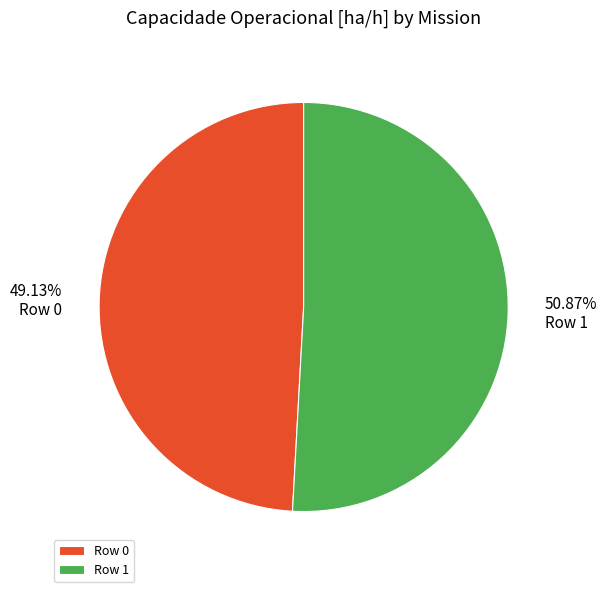

How many segments does this pie chart have?

2